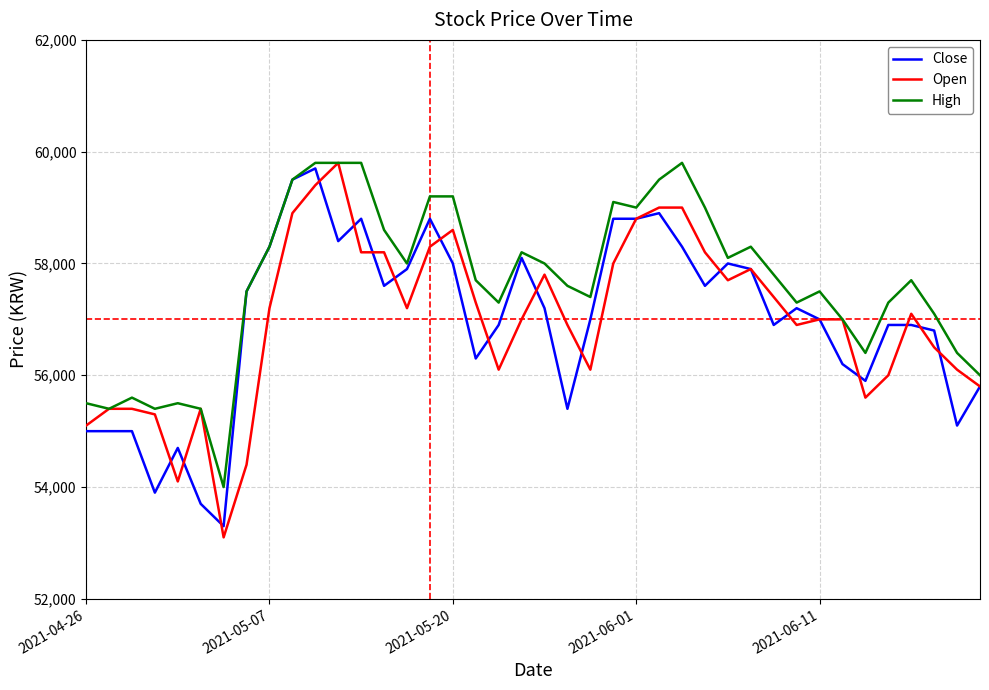

Reading right to left, what are all the values shown in this chart?

Close: 55800	55100	56800	56900	56900	55900	56200	57000	57200	56900	57900	58000	57600	58300	58900	58800	58800	57000	55400	57200	58100	56900	56300	58000	58800	57900	57600	58800	58400	59700	59500	58300	57500	53300	53700	54700	53900	55000	55000	55000
Open: 55800	56100	56500	57100	56000	55600	57000	57000	56900	57400	57900	57700	58200	59000	59000	58800	58000	56100	56900	57800	57000	56100	57300	58600	58300	57200	58200	58200	59800	59400	58900	57200	54400	53100	55400	54100	55300	55400	55400	55100
High: 56000	56400	57100	57700	57300	56400	57000	57500	57300	57800	58300	58100	59000	59800	59500	59000	59100	57400	57600	58000	58200	57300	57700	59200	59200	58000	58600	59800	59800	59800	59500	58300	57500	54000	55400	55500	55400	55600	55400	55500